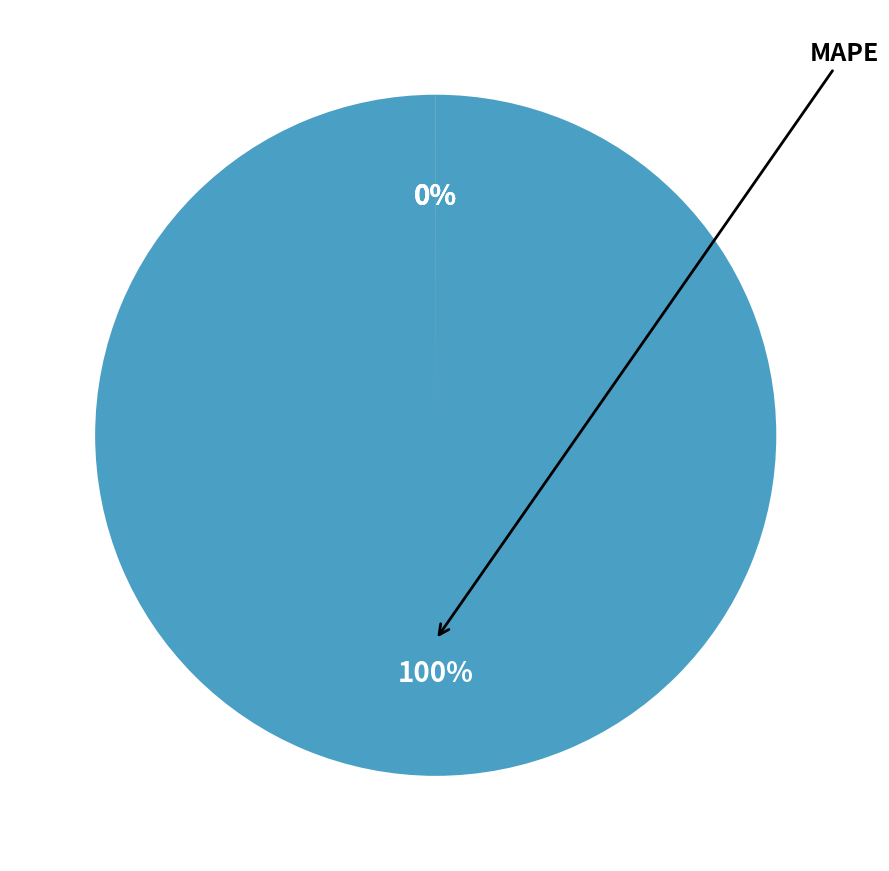

How many segments does this pie chart have?

4